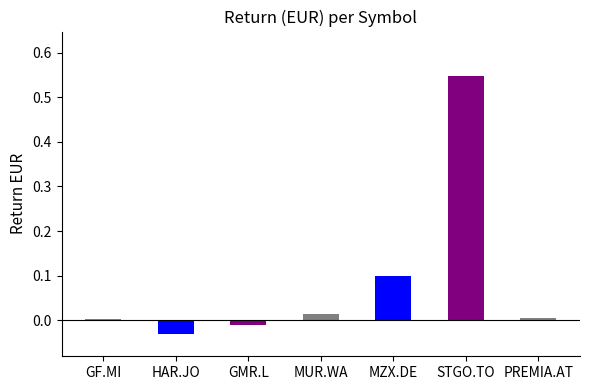

How many series are shown in this chart?

1